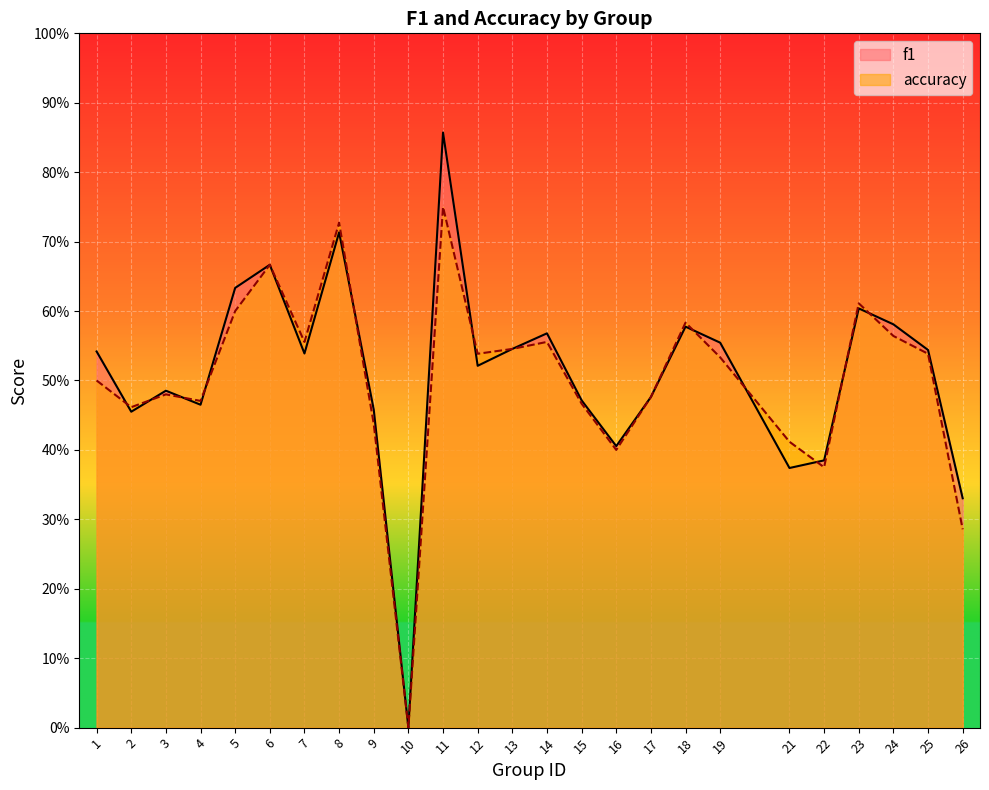

Rank the series by their maximum value, from lowest to highest.

accuracy, f1